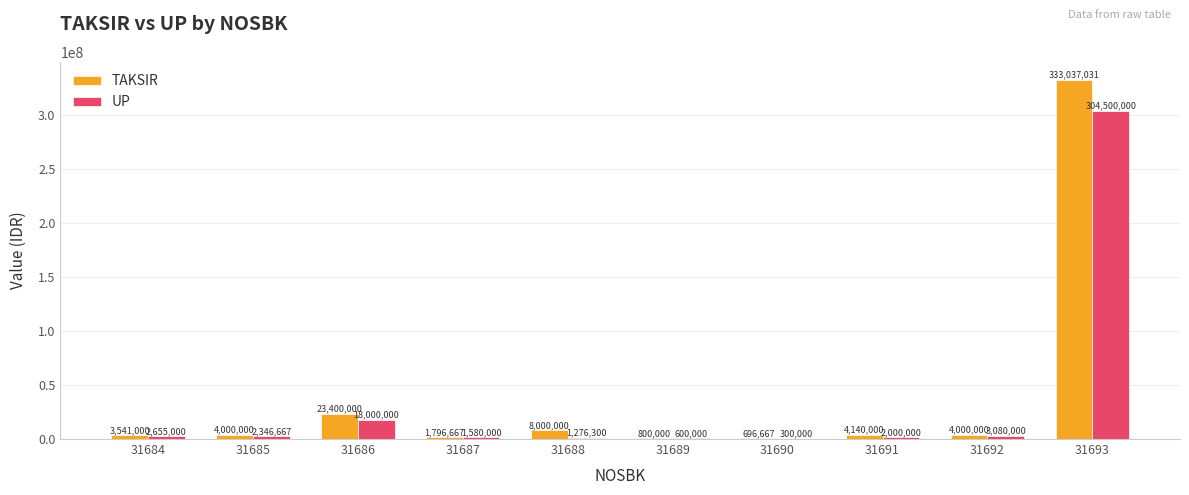

What is the approximate value of TAKSIR at 31691?

4140000